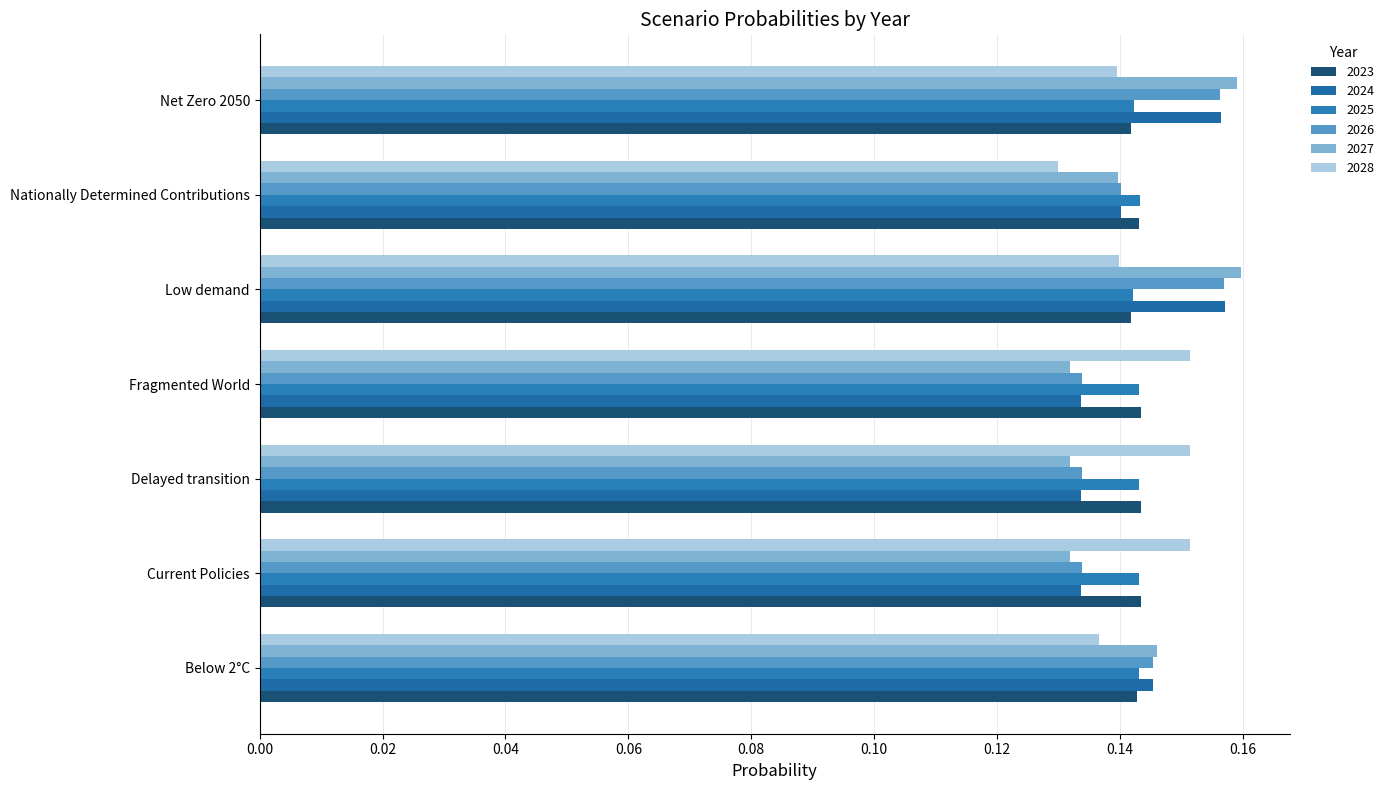

How many data points does each series have?

7